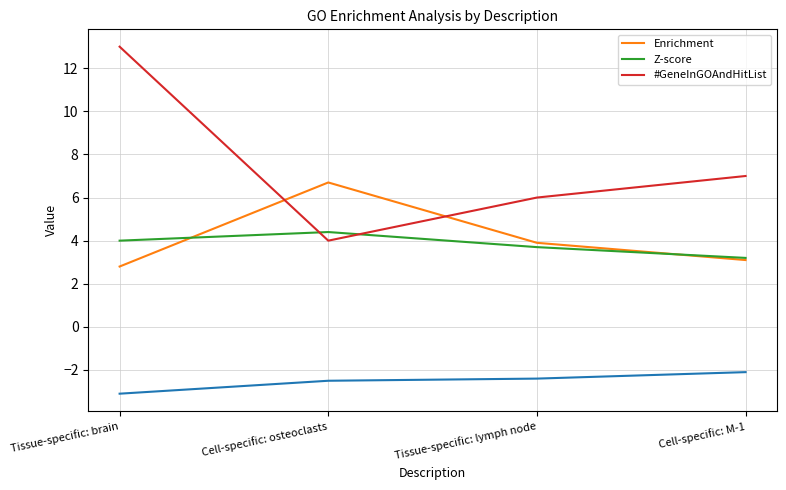

In Z-score, how many points are higher than both neighbors (excluding endpoints)?

1